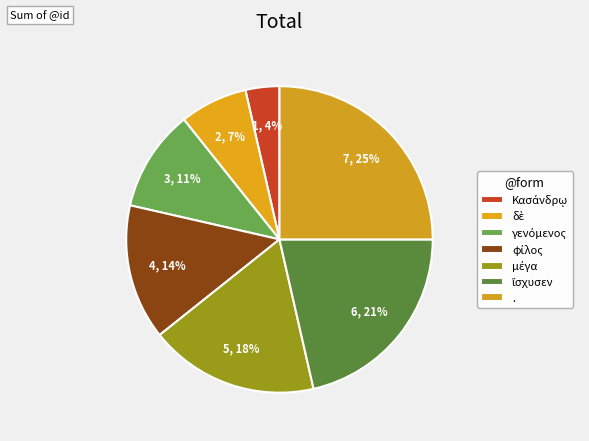

What is the smallest slice in the pie chart?

Κασάνδρῳ